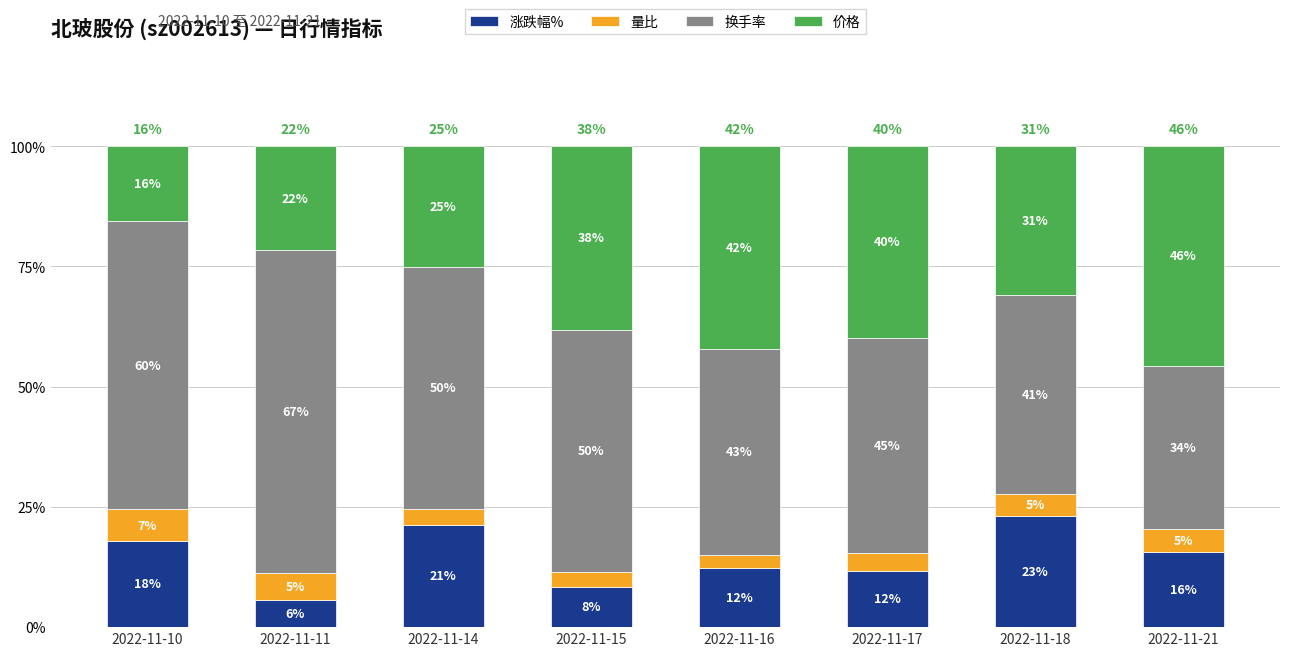

What is the lowest value of the 涨跌幅% series?

5.7